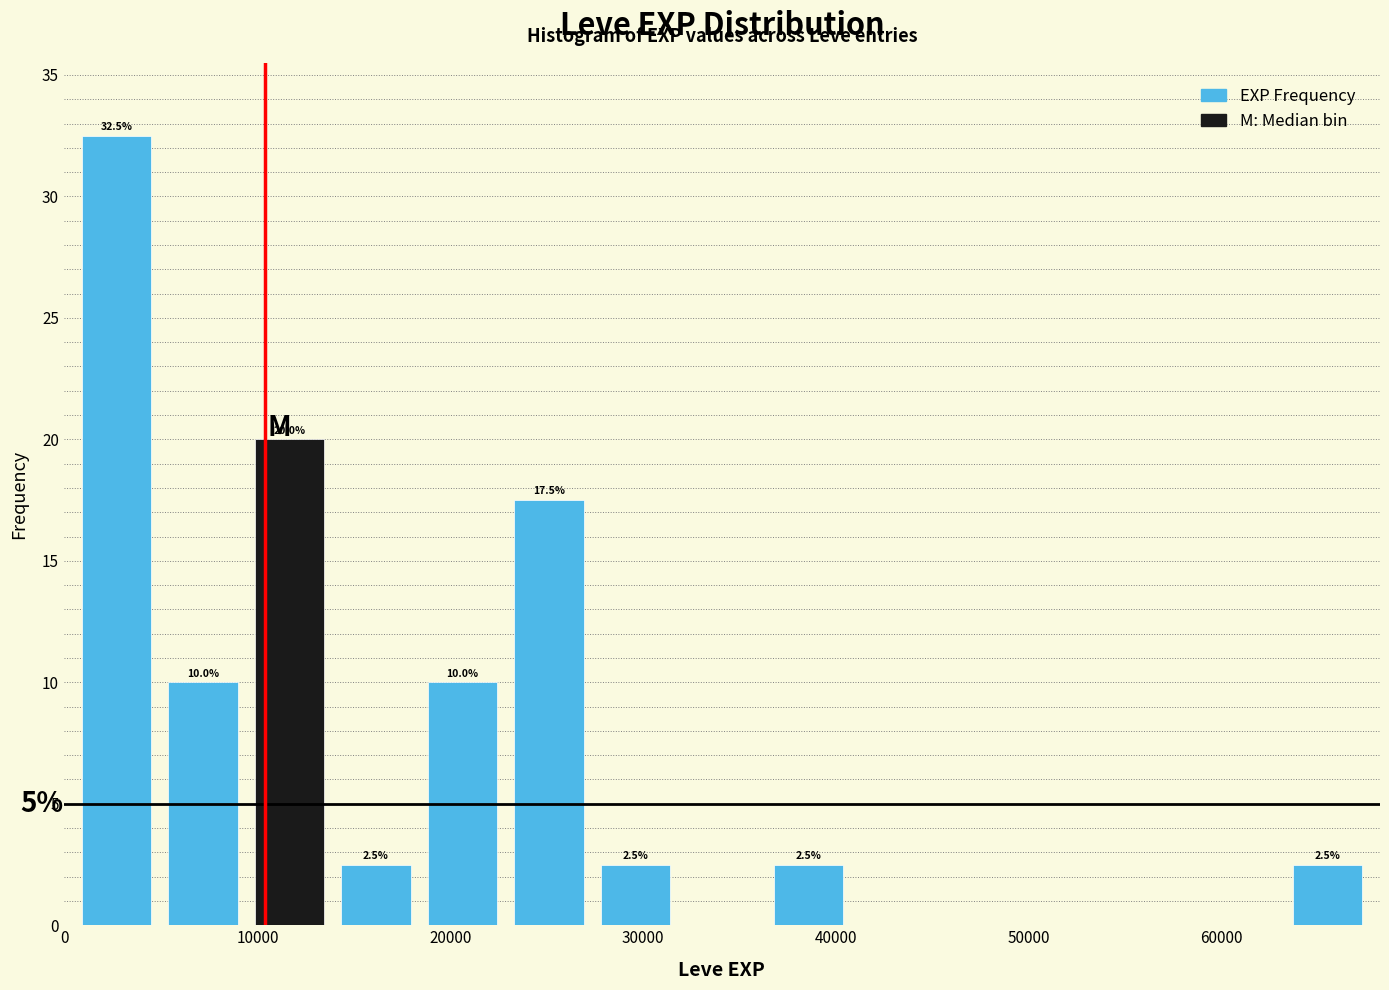

Which range on the x-axis has the tallest bar?

0 to 5000